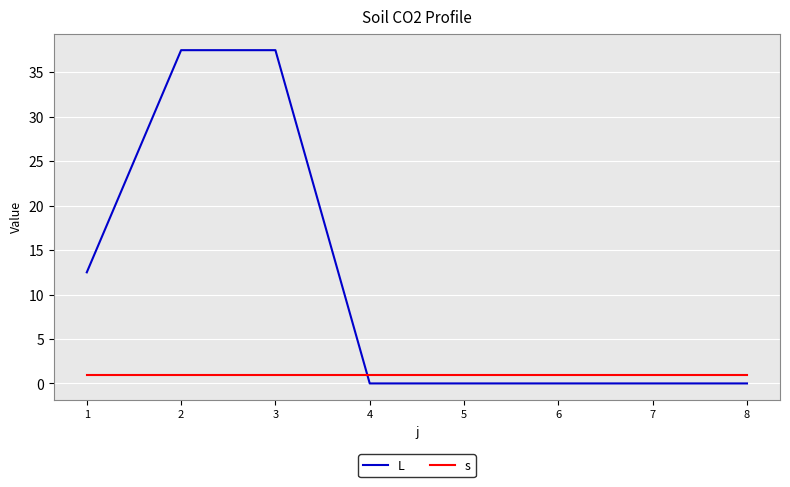

How many lines are shown in the chart?

2